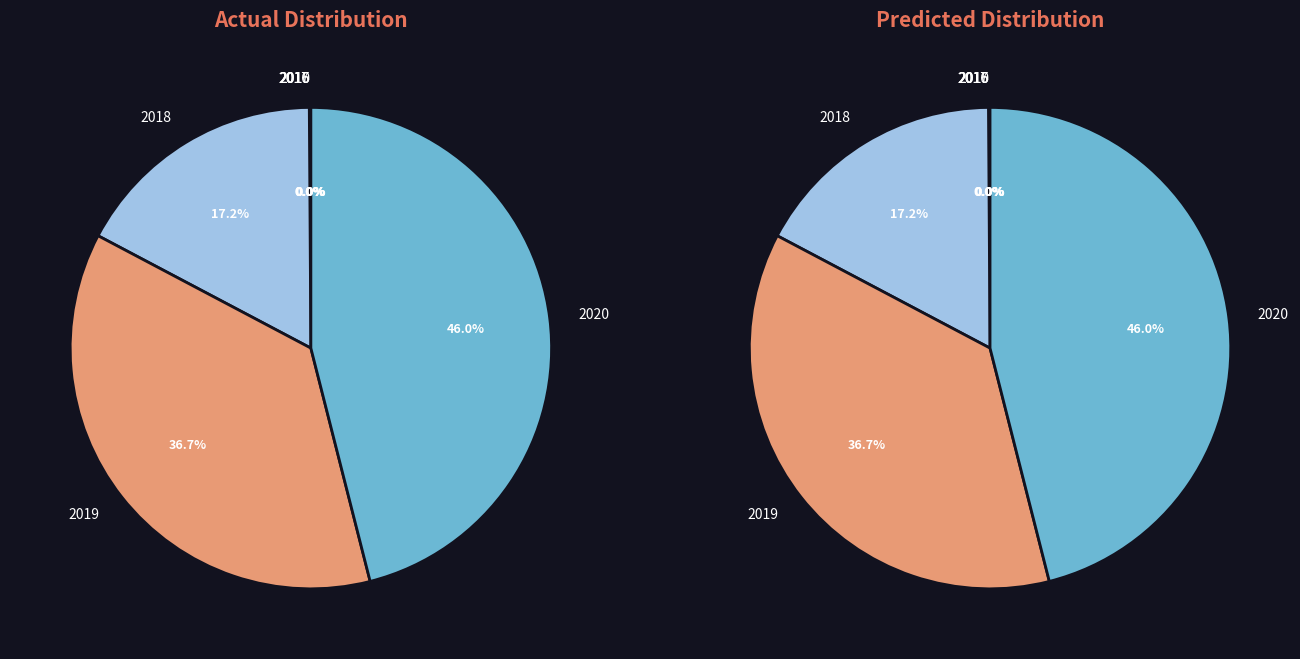

Between 2017 and 2019, which is larger?

2019